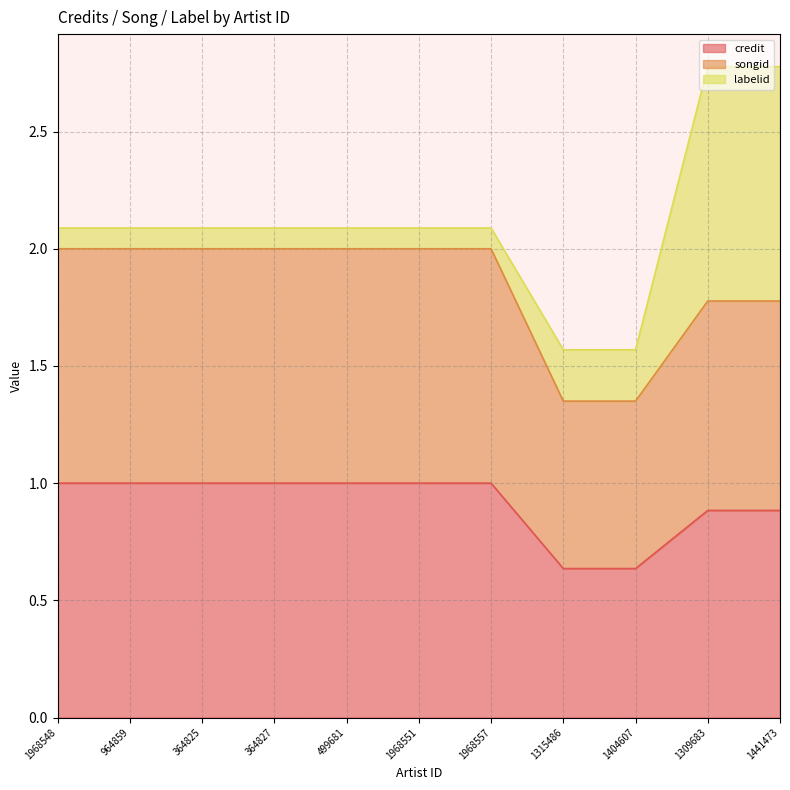

What position from the left is 964859?

2